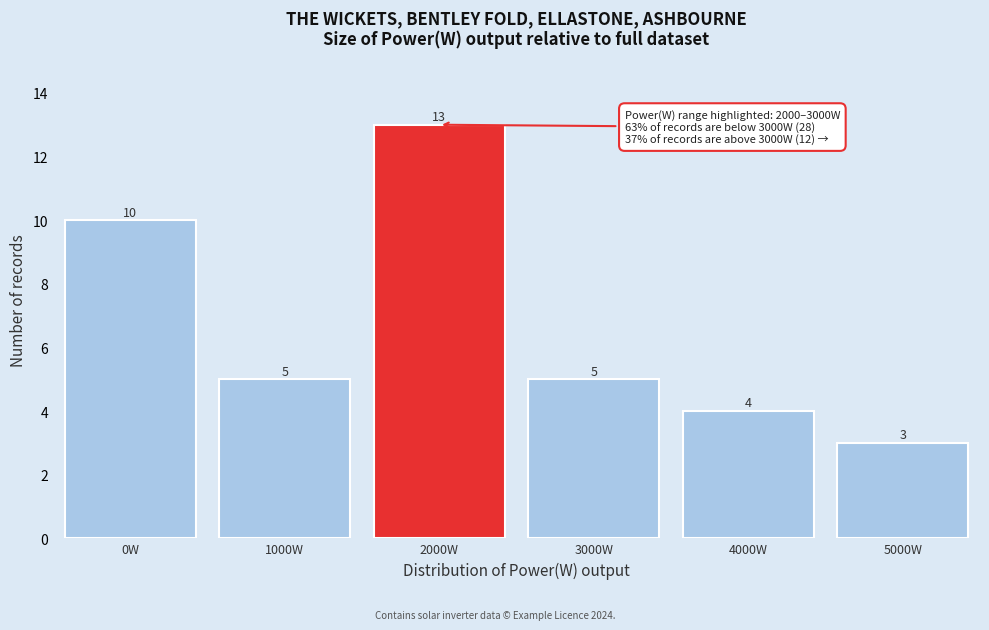

Reading left to right, list all the values displayed in this chart.

10	5	13	5	4	3